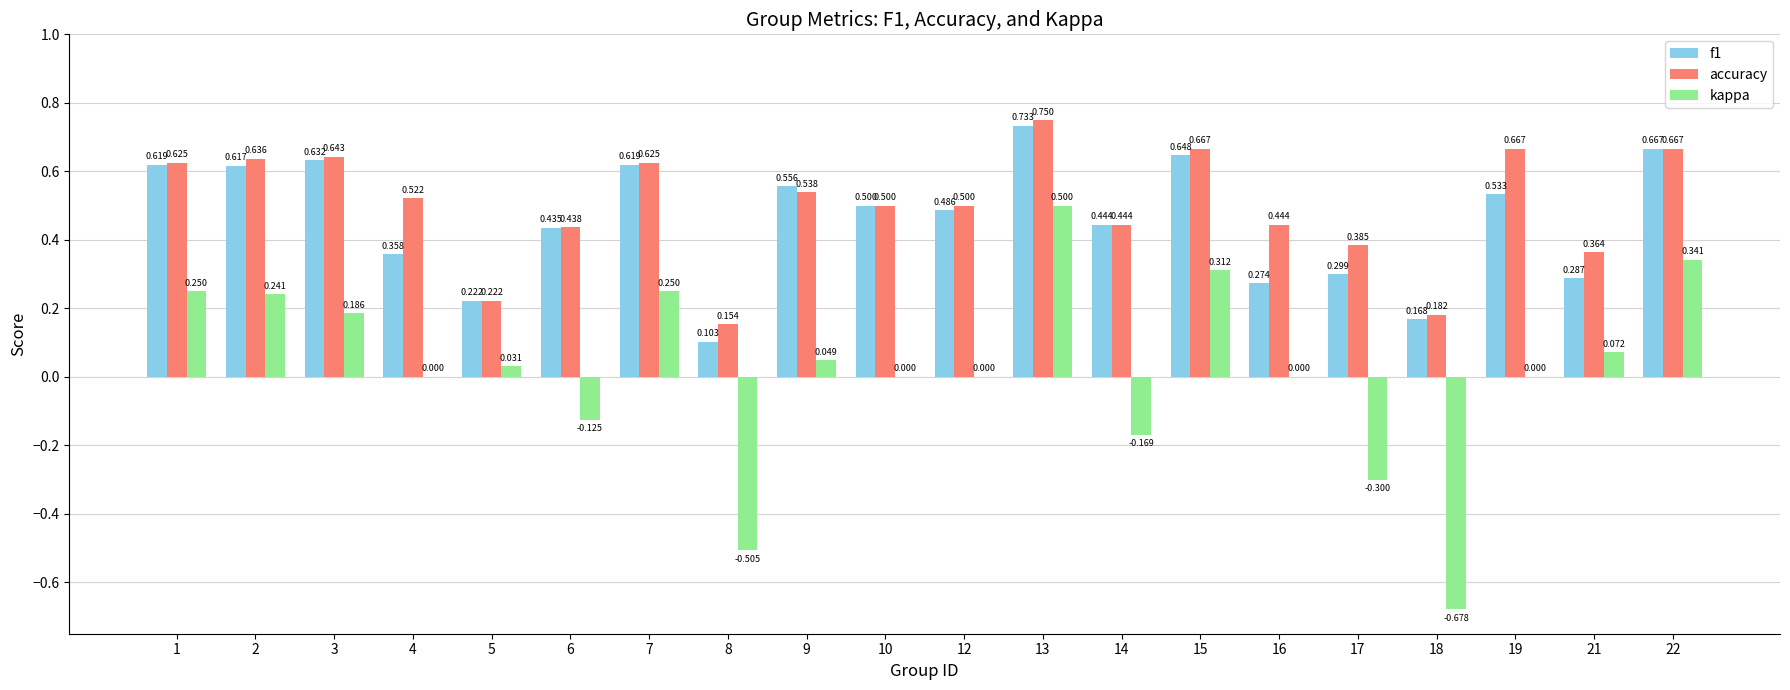

Are the bars horizontal?

No